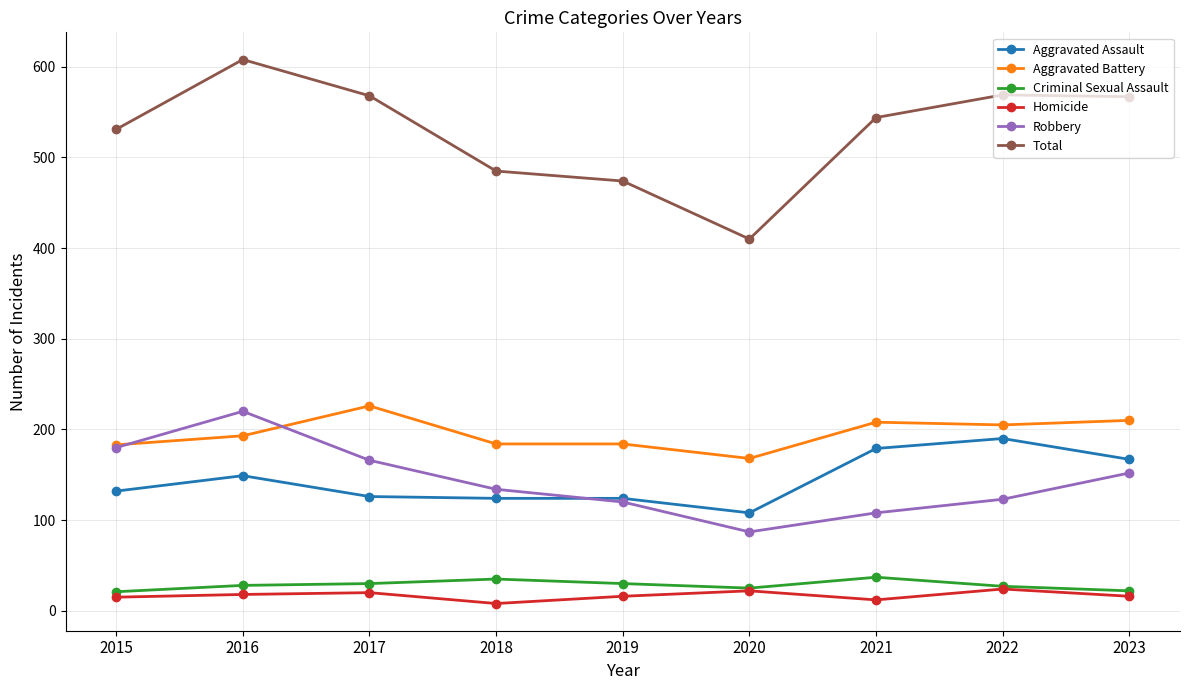

At which category is the sum across all series the highest?

2016